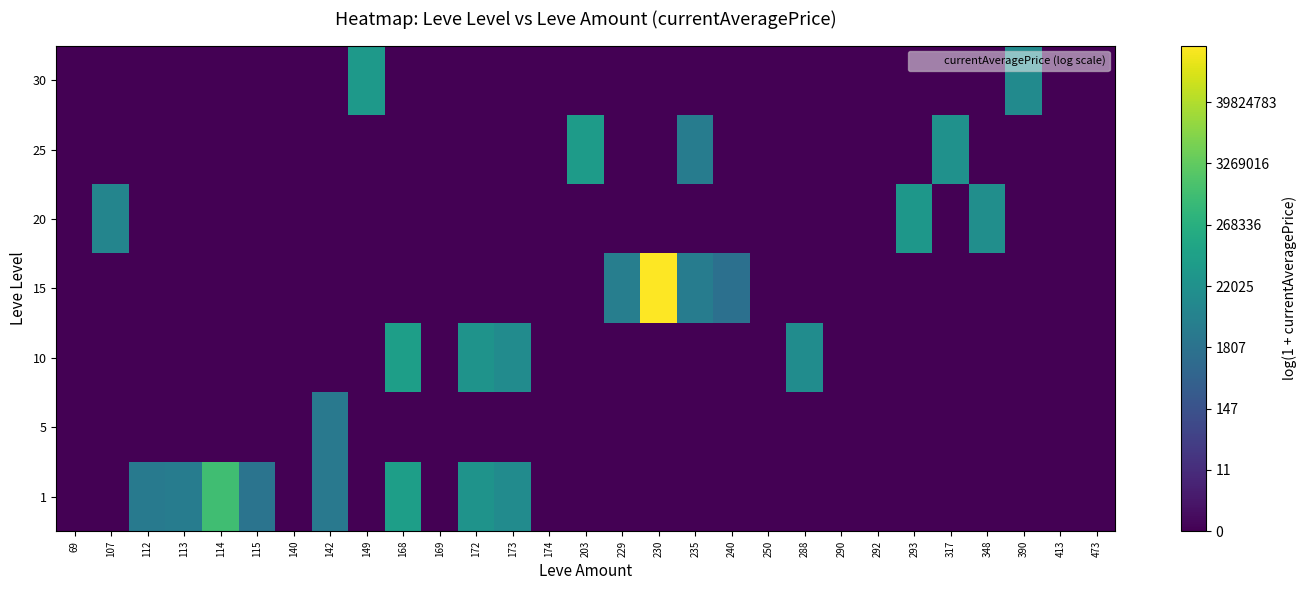

Rank the series at 149 from highest to lowest value.

30, 1, 5, 10, 15, 20, 25